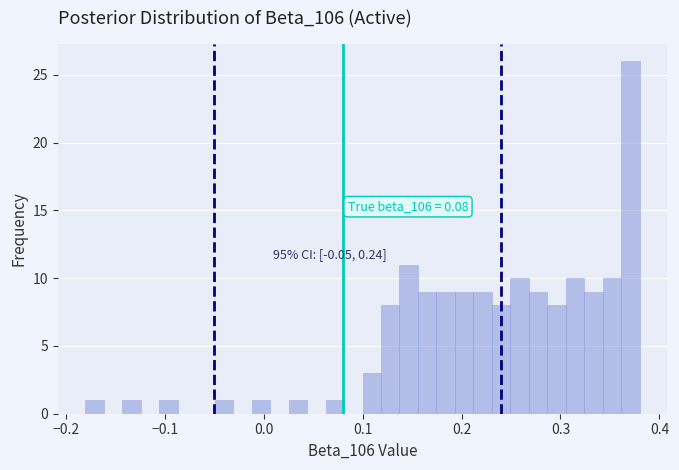

Read against the x-axis, roughly where is the centre of the tallest bar?

0.37